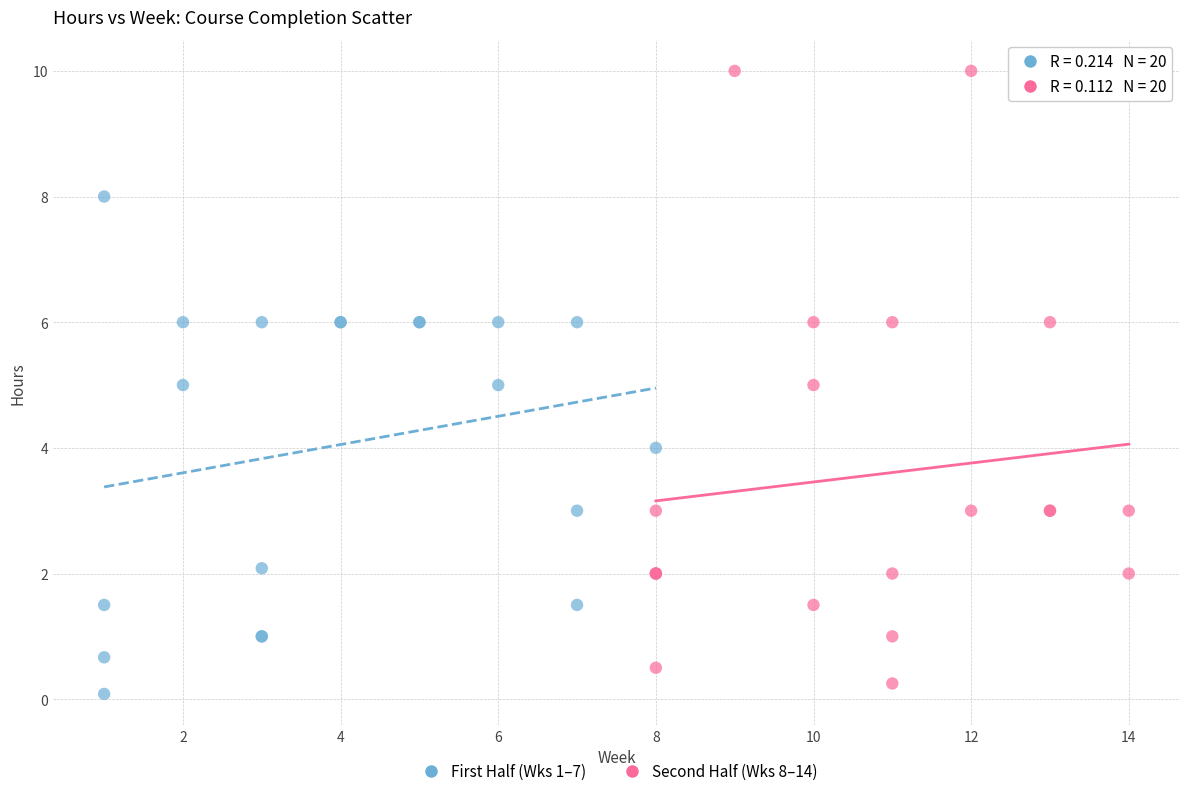

What are all the series names shown in the legend?

First Half (Wks 1–7), Second Half (Wks 8–14)